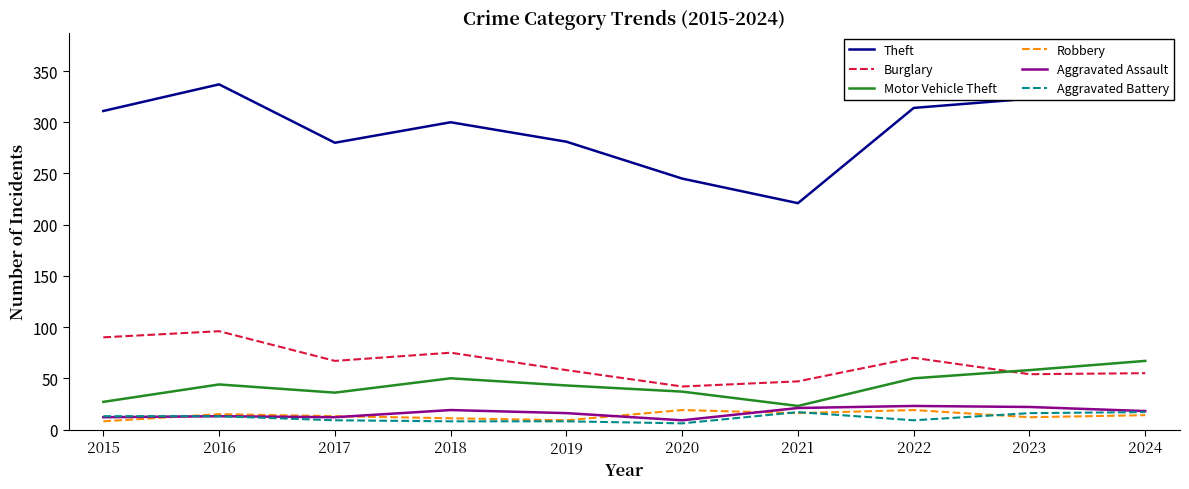

What is the average value of the Robbery series?

14